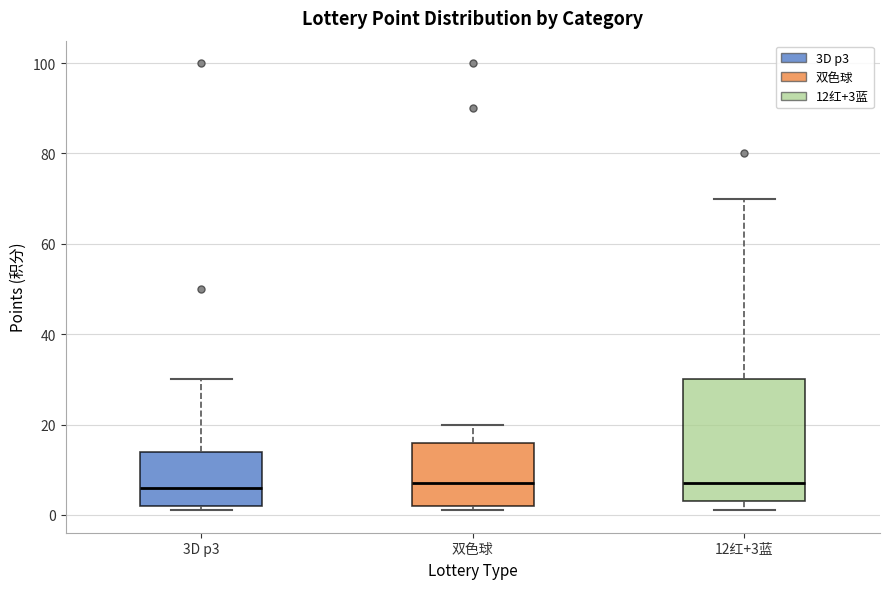

Reading left to right, transcribe this box plot: for each box, give where its median line is, the range the box spans, and where its two whiskers end, as read against the y-axis. The values are not printed on the chart, so give them approximately, as read against the axis.

3D p3: median 6, box 2 to 14, whiskers 2 (just below the box's lower edge) to 30
双色球: median 8, box 2 to 16, whiskers 2 (just below the box's lower edge) to 20
12红+3蓝: median 8, box 4 to 30, whiskers 2 to 70